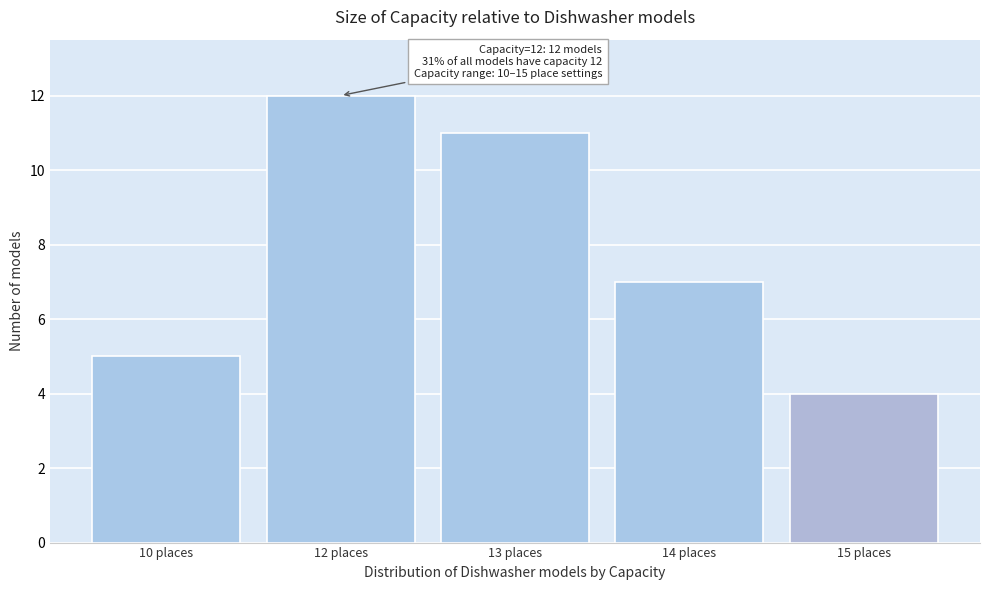

Reading right to left, transcribe all the data shown in this chart.

15 places=4	14 places=7	13 places=11	12 places=12	10 places=5